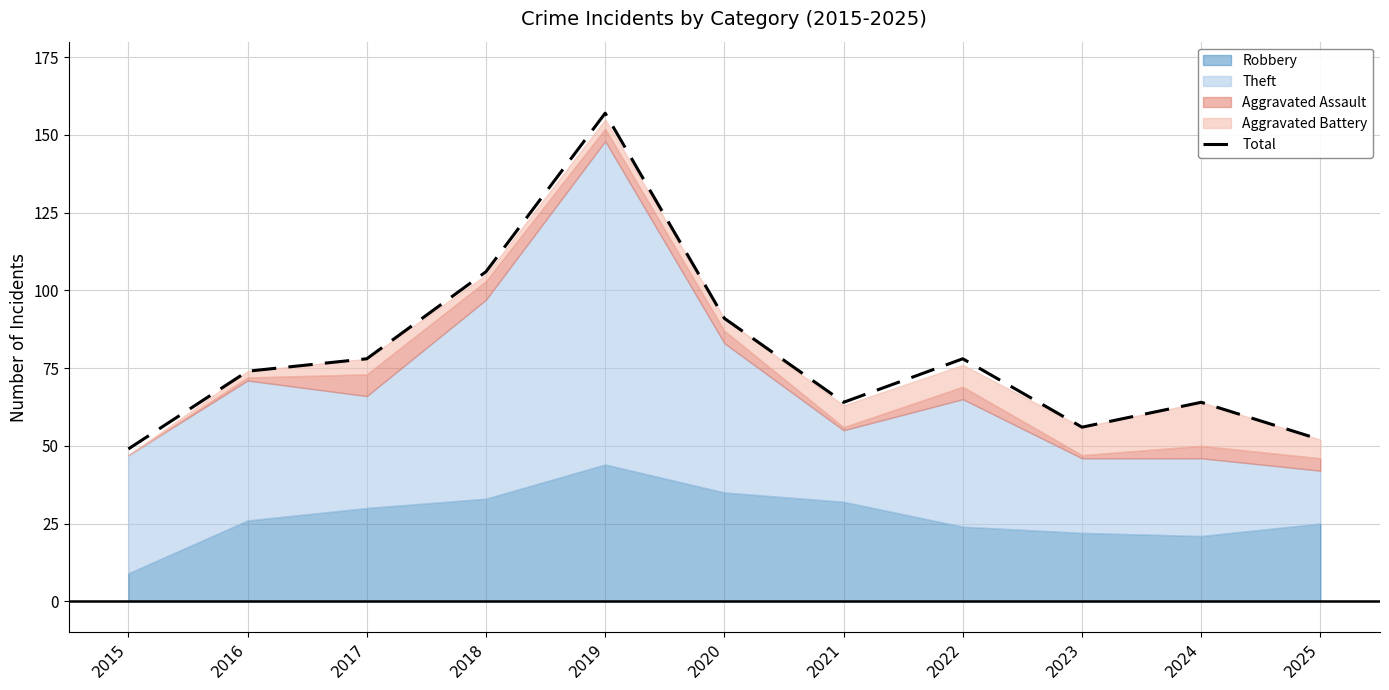

List the labels in order of value, smallest first.

2015, 2025, 2023, 2021, 2024, 2016, 2017, 2022, 2020, 2018, 2019